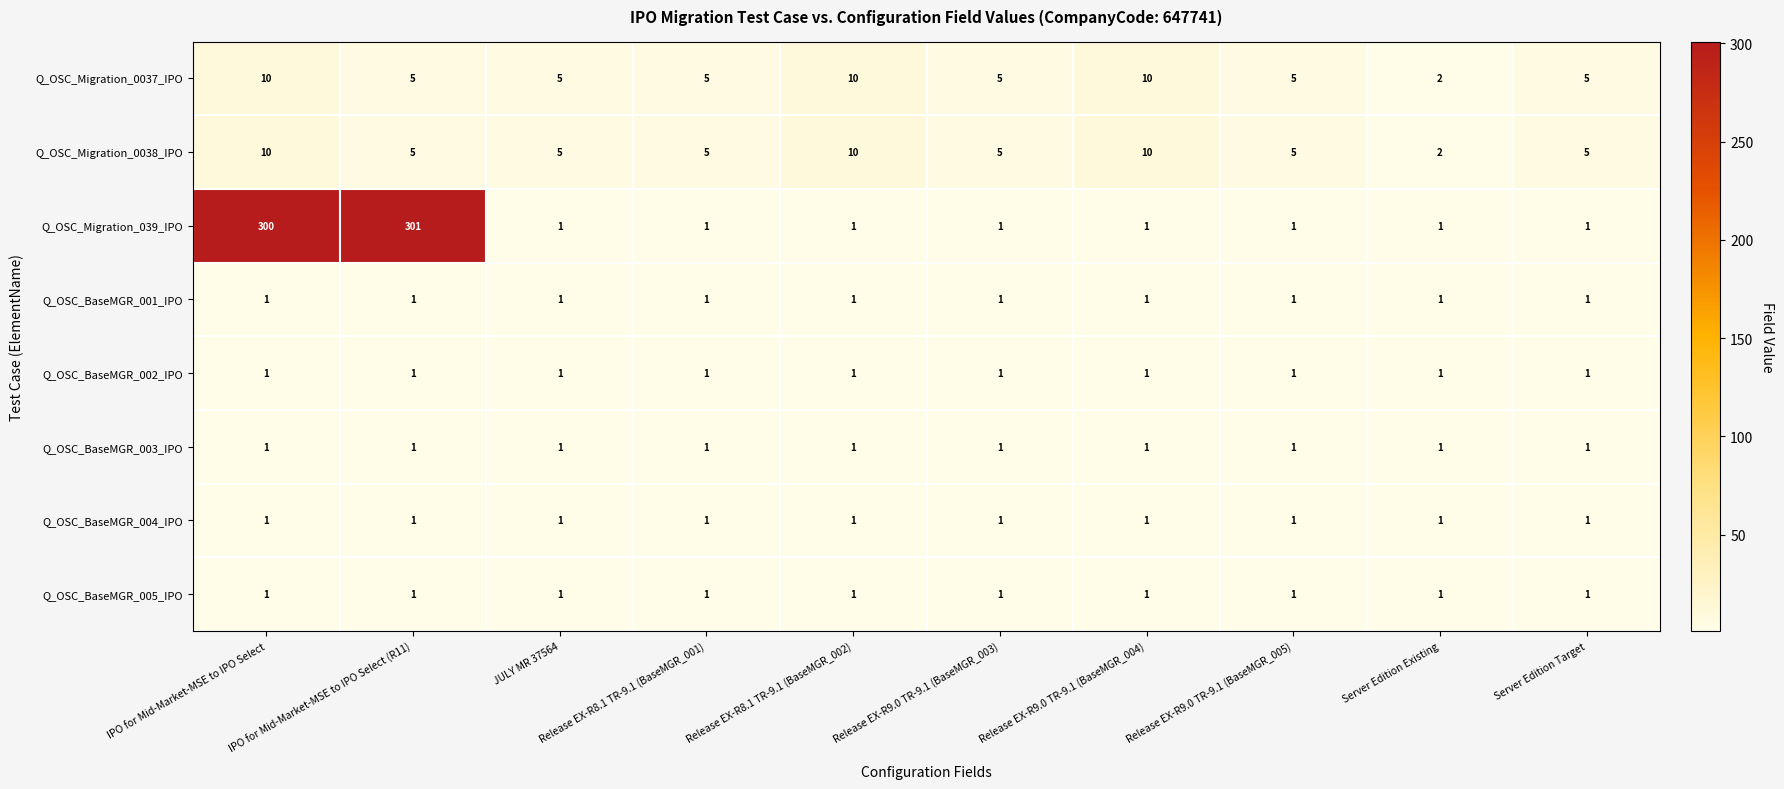

The value of Q_OSC_BaseMGR_002_IPO at JULY MR 37564 is 1. True or false?

True